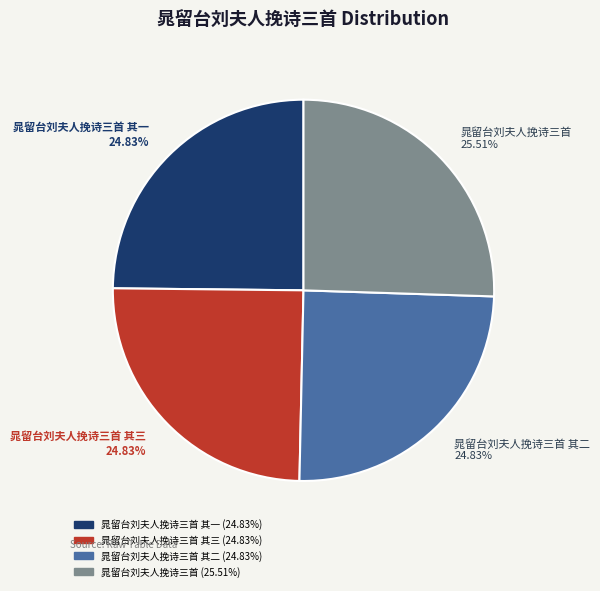

Which slice is the largest?

晁留台刘夫人挽诗三首 25.51%